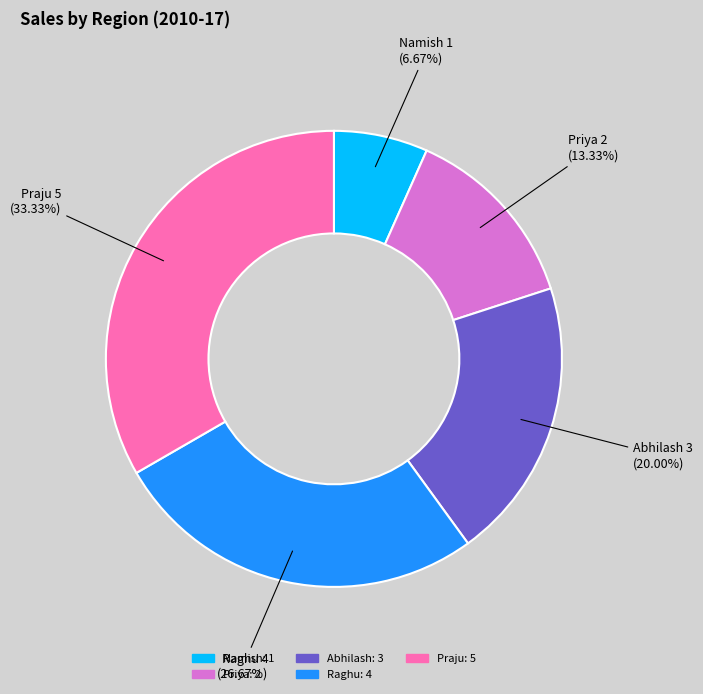

How many slices are in this pie chart?

5